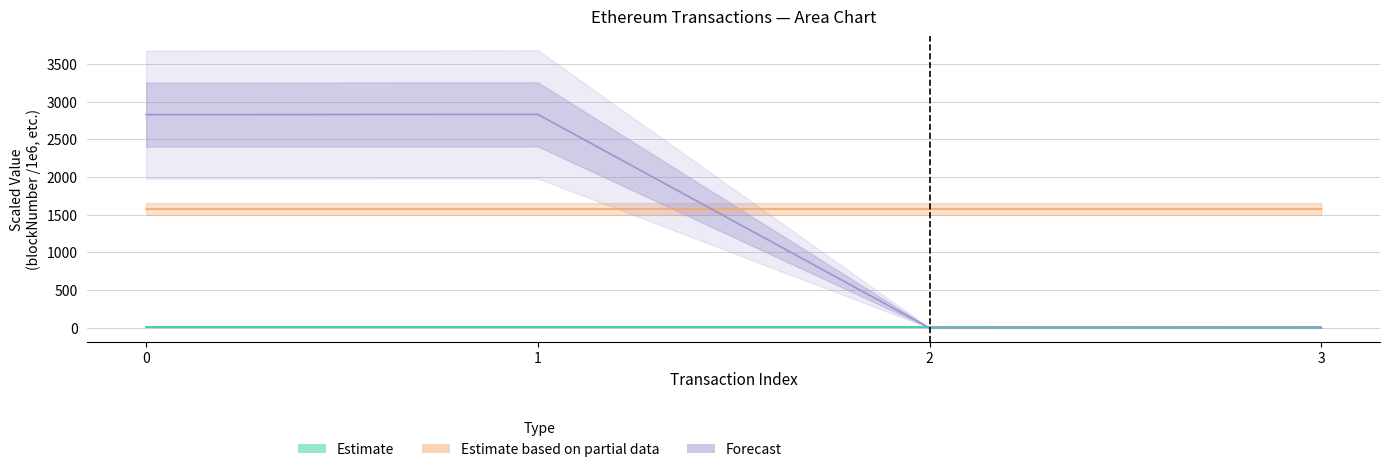

Is this an area chart (filled region under the line)?

No